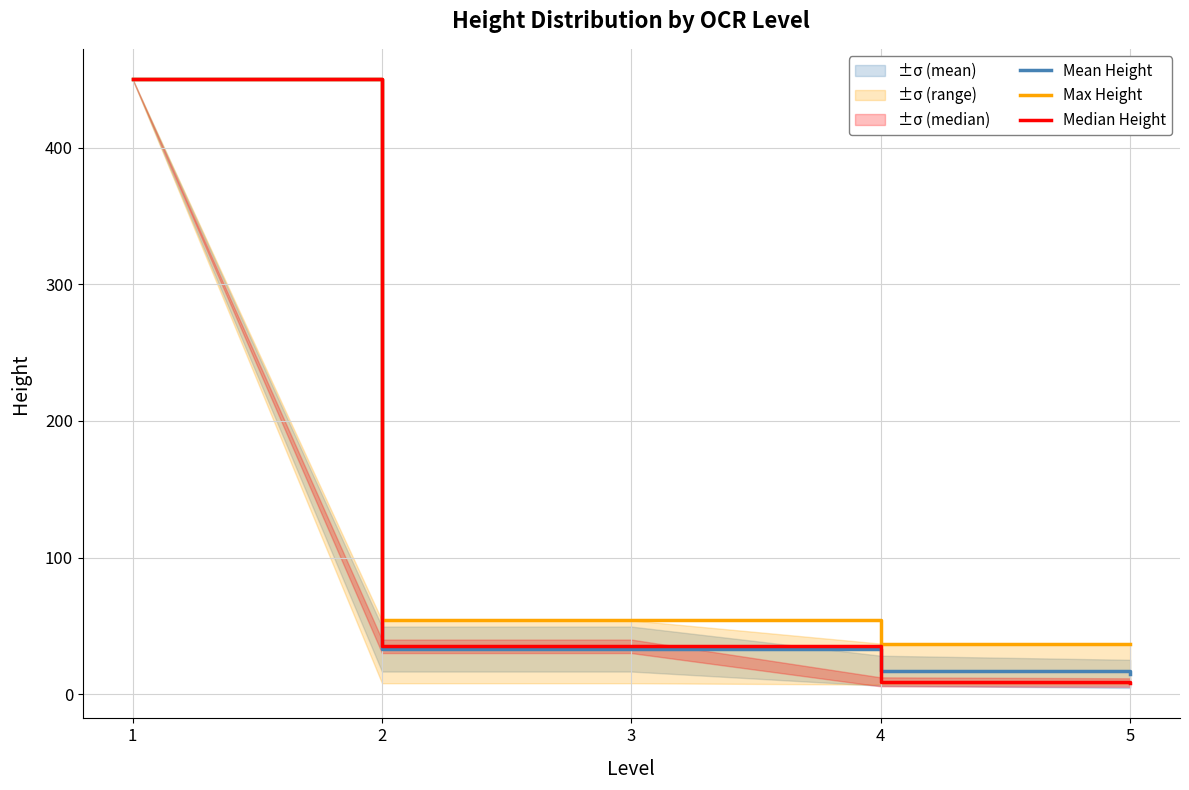

At which label is Median Height closest to 229?

2